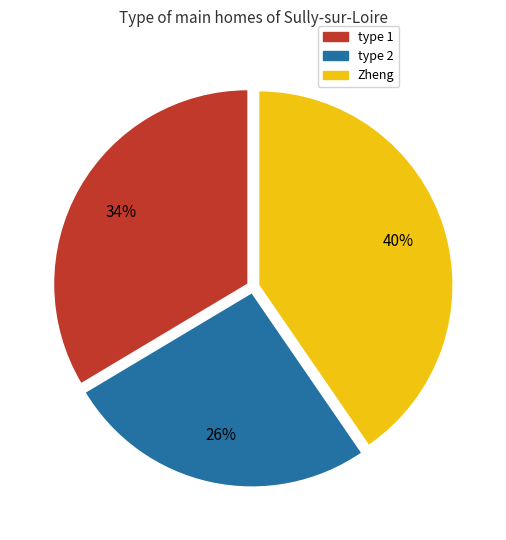

What is the smallest slice in the pie chart?

type 2